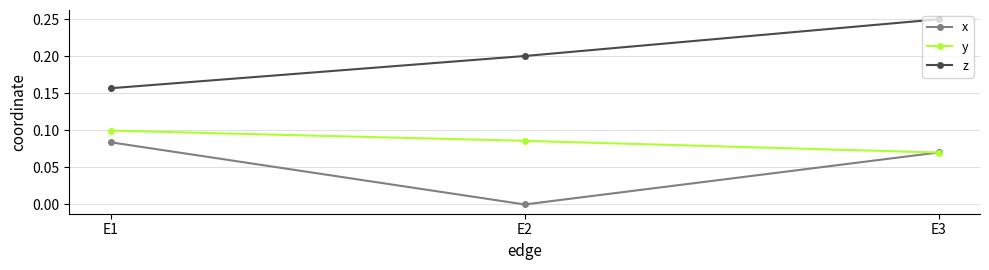

At how many categories does at least one series exceed 0?

3